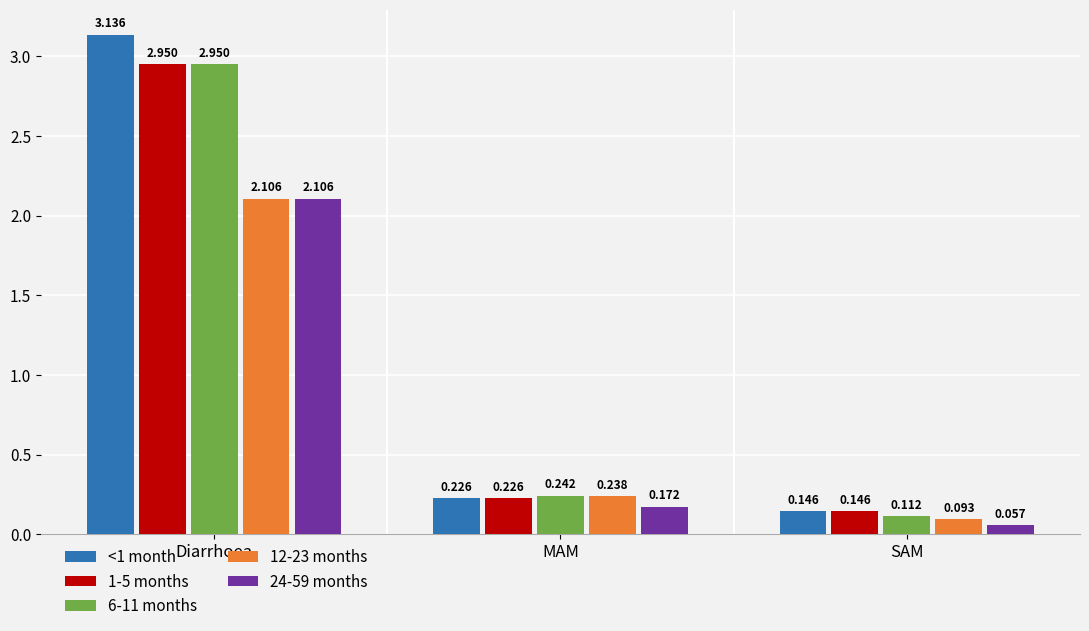

Rank the categories by 6-11 months value from highest to lowest.

Diarrhoea, MAM, SAM